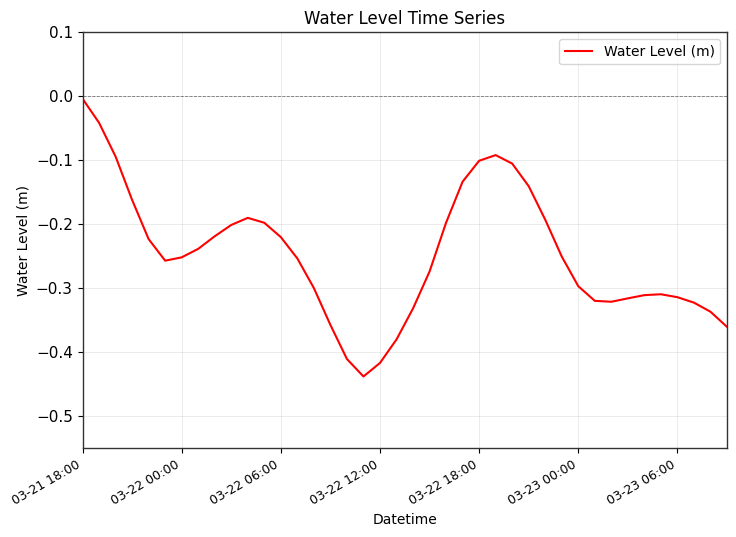

What is the average value?

-0.2